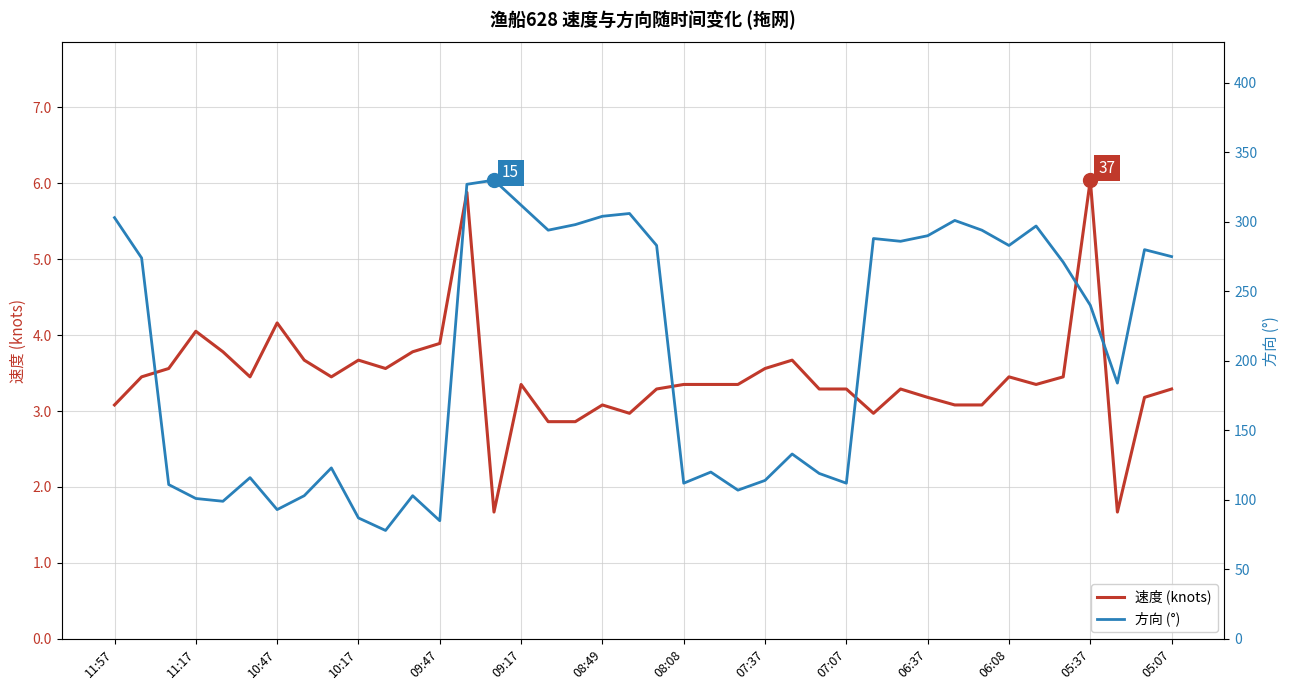

True or false: 速度 (knots) and 方向 (°) cross at least once.

False